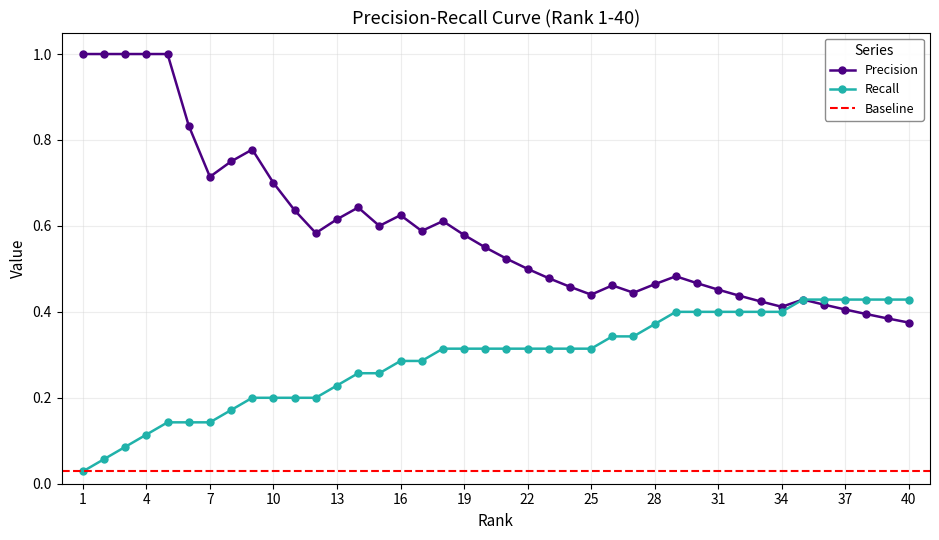

What is the difference between the maximum and second lowest values in the Recall series?

0.4